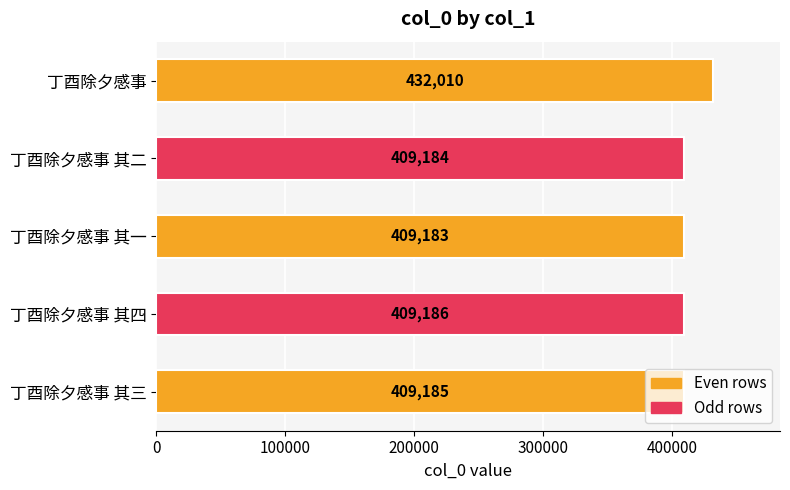

What is the difference between the second highest and minimum values?

3